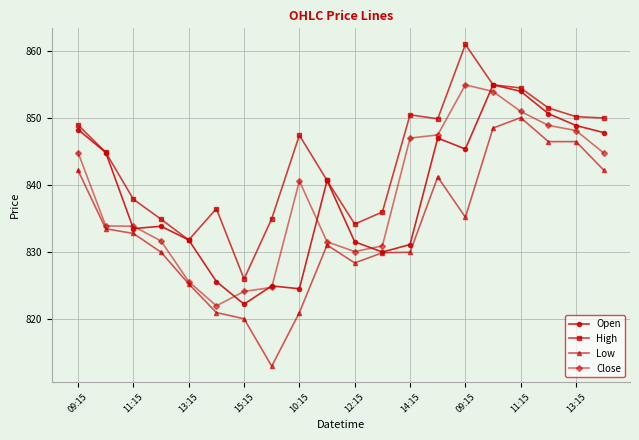

Which series has the widest spread of values?

Low